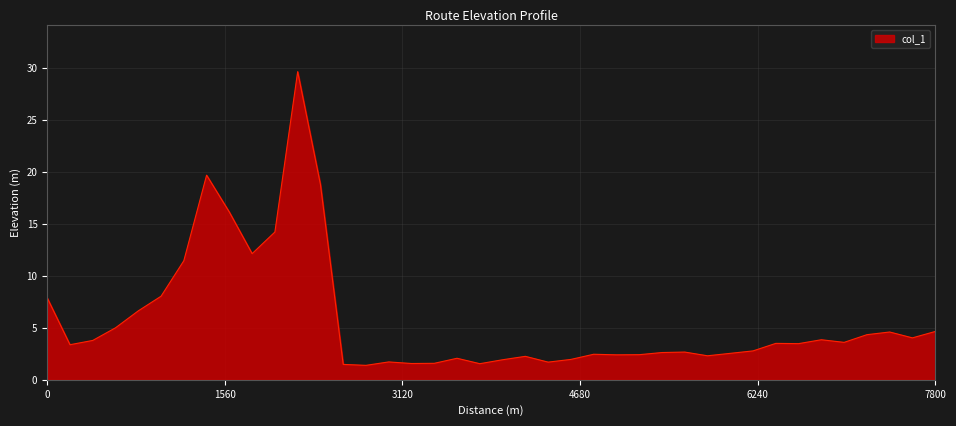

What is the minimum value shown in the chart?

1.4